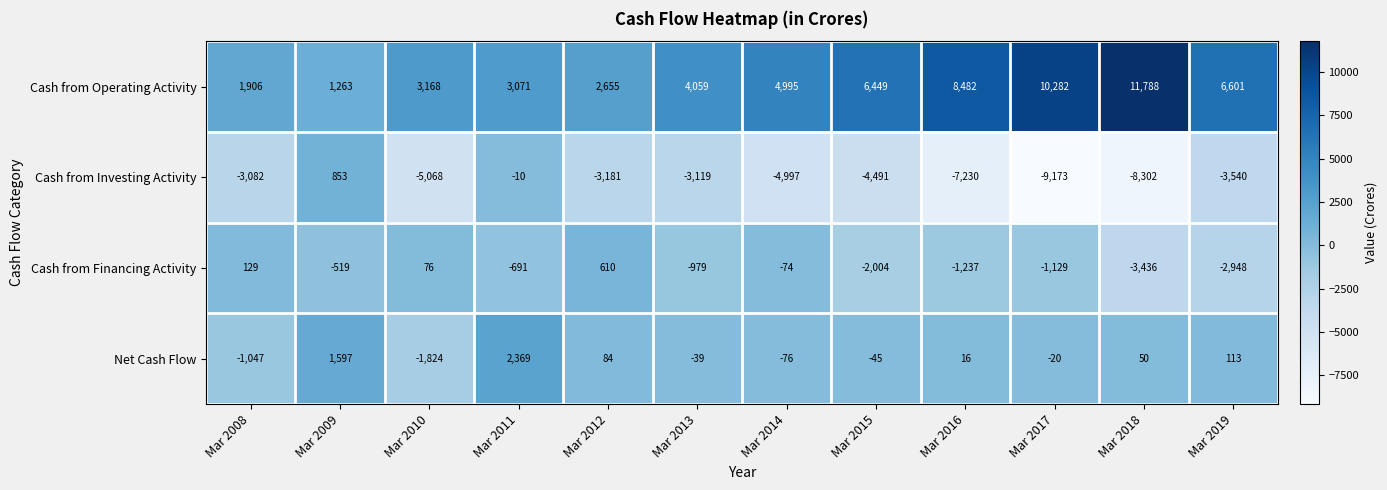

At which category does the chart reach its minimum across all series?

Mar 2017